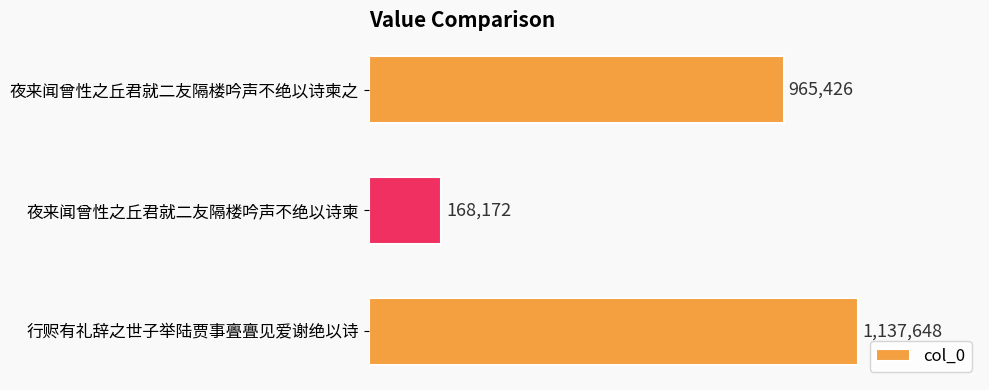

What is the minimum value shown in the chart?

168172